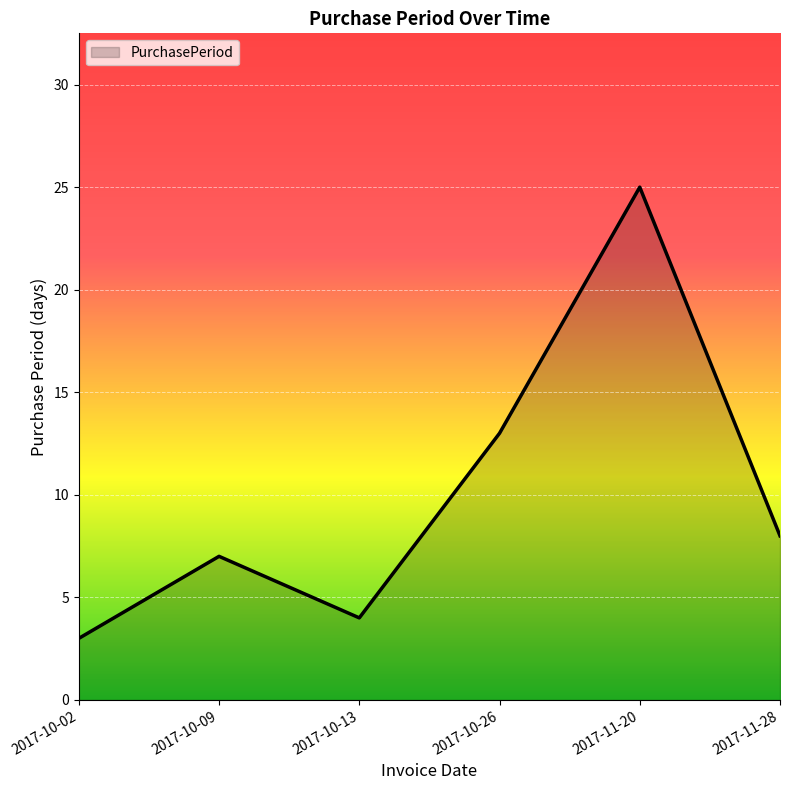

What is the sum of the values at 2017-10-09 and 2017-10-02?

10